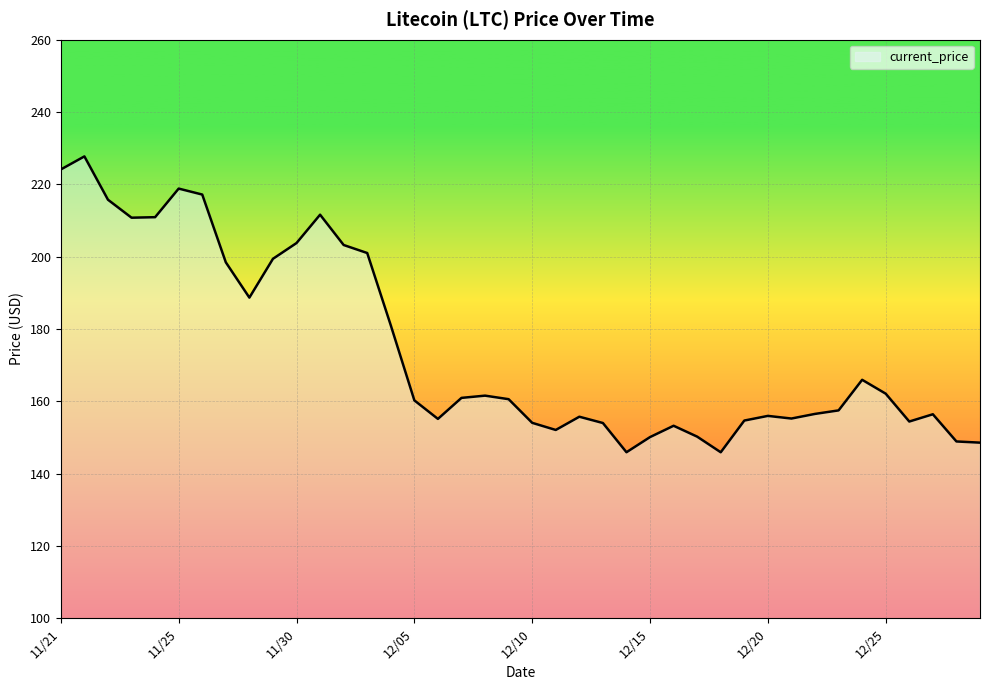

How many series are shown in this chart?

1